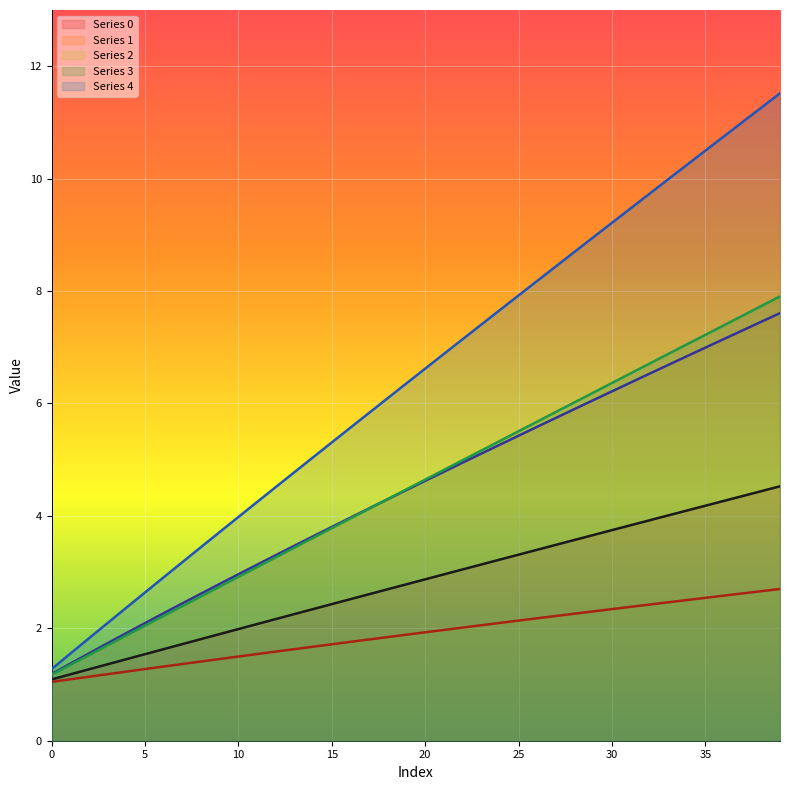

Reading left to right, what are all the values shown in this chart?

0: 1.1	1.2	1.3	1.4	1.5	1.5	1.6	1.7	1.8	1.9	2.0	2.1	2.2	2.3	2.3	2.4	2.5	2.6	2.7	2.8	2.9	3.0	3.0	3.1	3.2	3.3	3.4	3.5	3.6	3.7	3.7	3.8	3.9	4.0	4.1	4.2	4.3	4.4	4.4	4.5
1: 1.2	1.4	1.6	1.7	1.9	2.1	2.3	2.4	2.6	2.8	3.0	3.1	3.3	3.5	3.6	3.8	4.0	4.1	4.3	4.5	4.6	4.8	4.9	5.1	5.3	5.4	5.6	5.7	5.9	6.1	6.2	6.4	6.5	6.7	6.8	7.0	7.1	7.3	7.5	7.6
2: 1.0	1.1	1.1	1.2	1.2	1.3	1.3	1.4	1.4	1.5	1.5	1.5	1.6	1.6	1.7	1.7	1.8	1.8	1.8	1.9	1.9	2.0	2.0	2.1	2.1	2.1	2.2	2.2	2.3	2.3	2.3	2.4	2.4	2.5	2.5	2.5	2.6	2.6	2.7	2.7
3: 1.2	1.3	1.5	1.7	1.9	2.0	2.2	2.4	2.6	2.7	2.9	3.1	3.3	3.4	3.6	3.8	4.0	4.1	4.3	4.5	4.6	4.8	5.0	5.2	5.3	5.5	5.7	5.8	6.0	6.2	6.4	6.5	6.7	6.9	7.0	7.2	7.4	7.6	7.7	7.9
4: 1.3	1.5	1.8	2.1	2.4	2.6	2.9	3.2	3.4	3.7	4.0	4.2	4.5	4.8	5.0	5.3	5.6	5.8	6.1	6.4	6.6	6.9	7.1	7.4	7.7	7.9	8.2	8.4	8.7	9.0	9.2	9.5	9.7	10.0	10.2	10.5	10.8	11.0	11.3	11.5